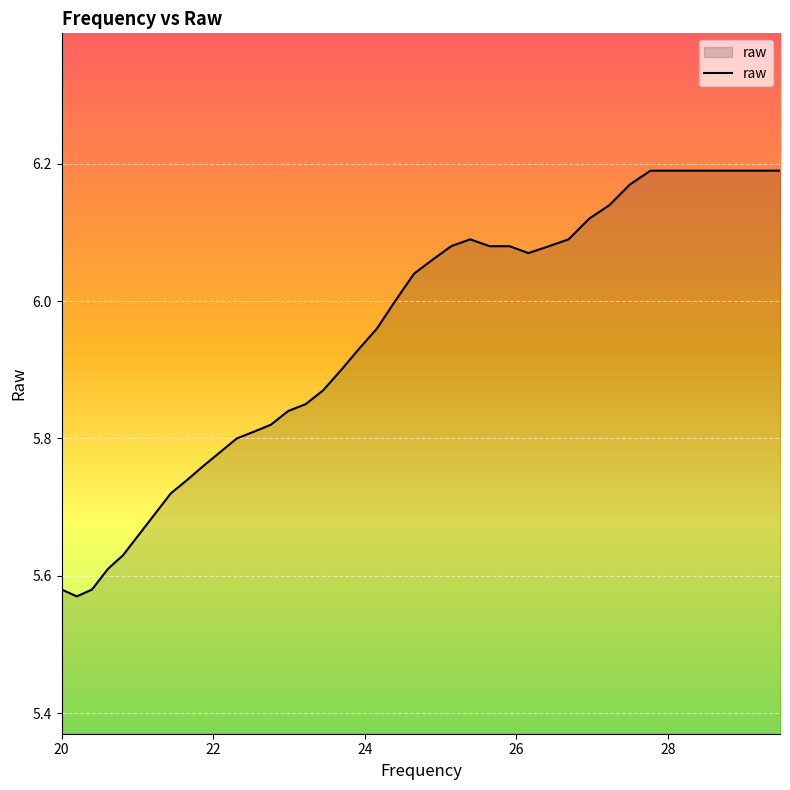

How many lines are shown in the chart?

1